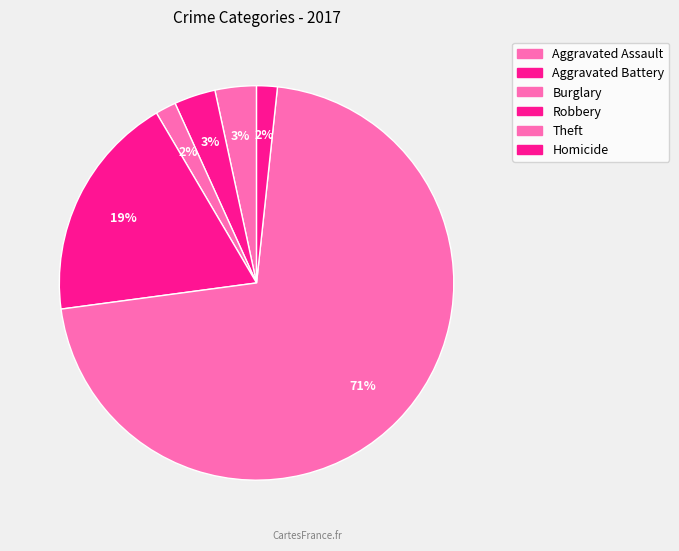

How many slices are in this pie chart?

6